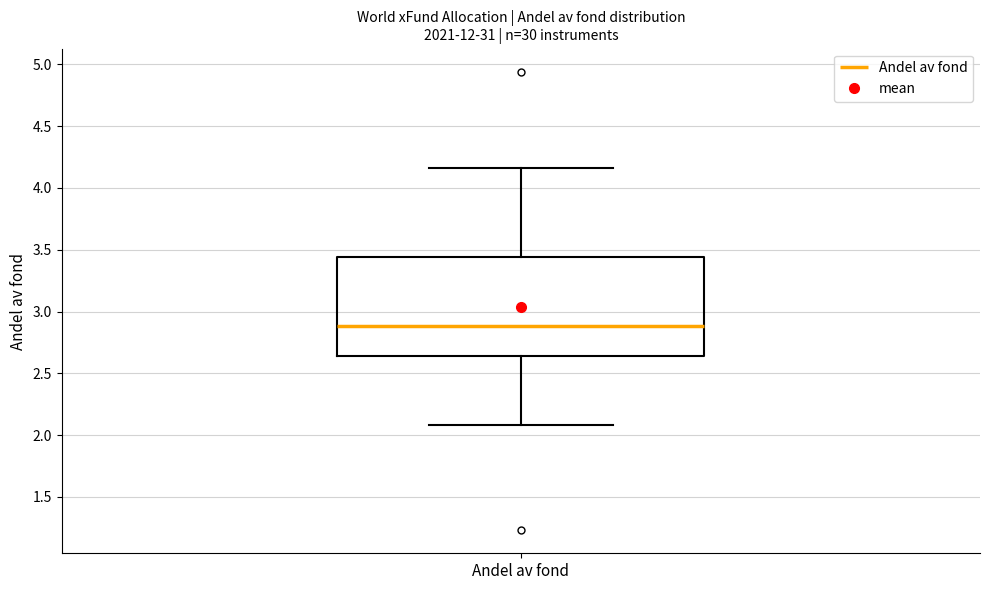

Transcribe this box plot: give where the median line is, the range the box spans, and where the two whiskers end, as read against the y-axis. The values are not printed on the chart, so give them approximately, as read against the axis.

median 2.90, box 2.65 to 3.45, whiskers 2.10 to 4.15